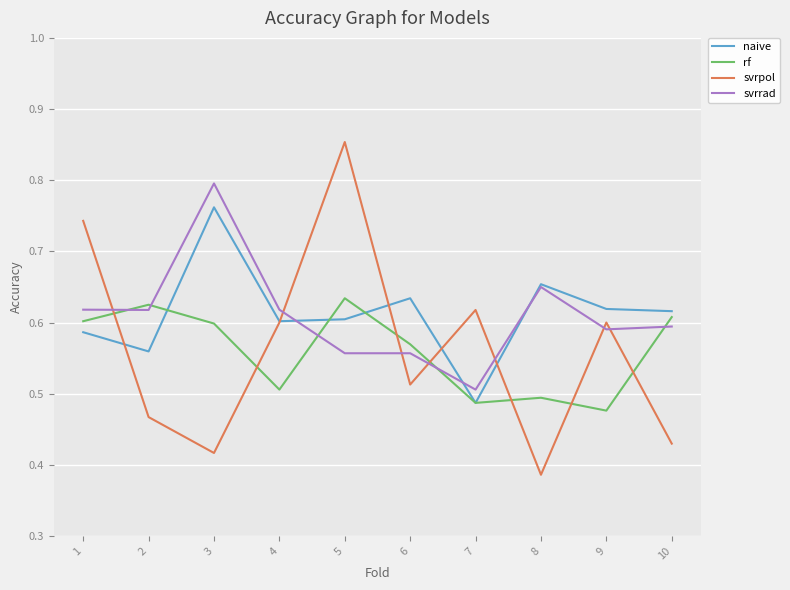

At which category does the chart reach its peak across all series?

5